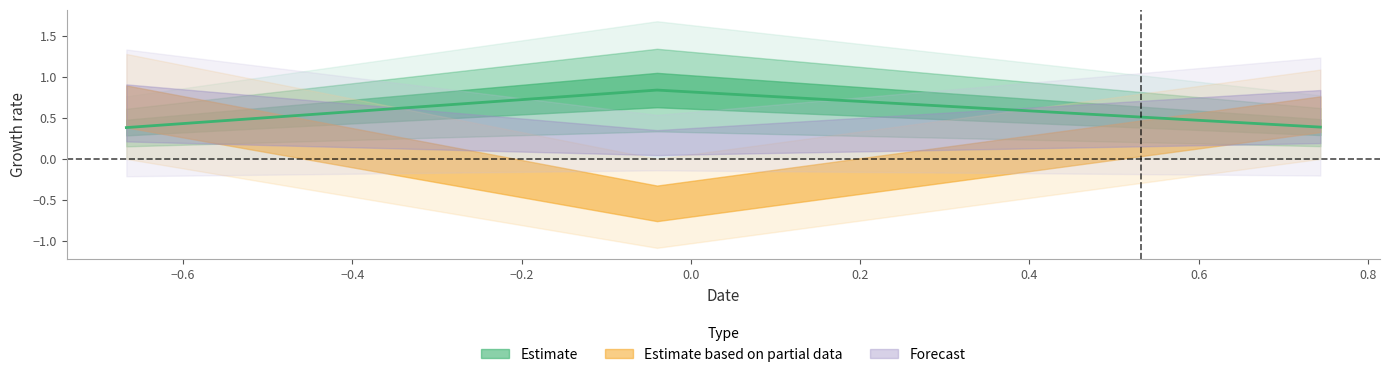

True or false: the data shows 0.7 at Row 0.

False